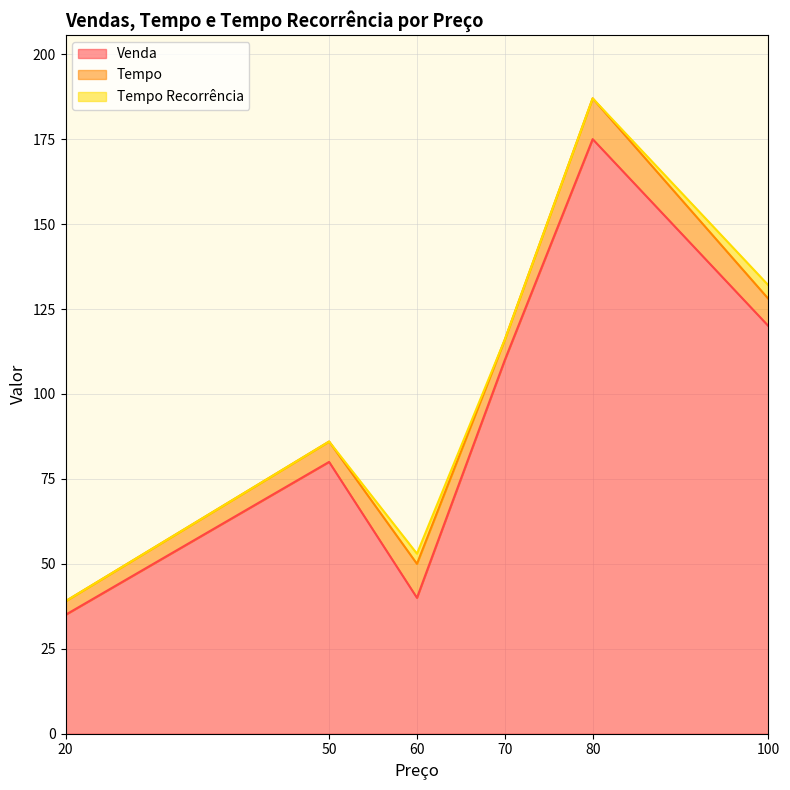

True or false: Tempo Recorrência and Tempo intersect in this chart.

False